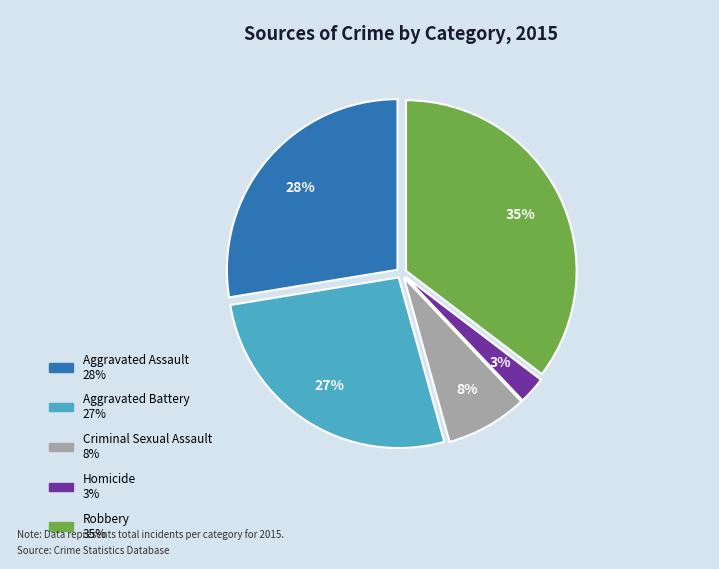

Between Homicide and Robbery, which is larger?

Robbery